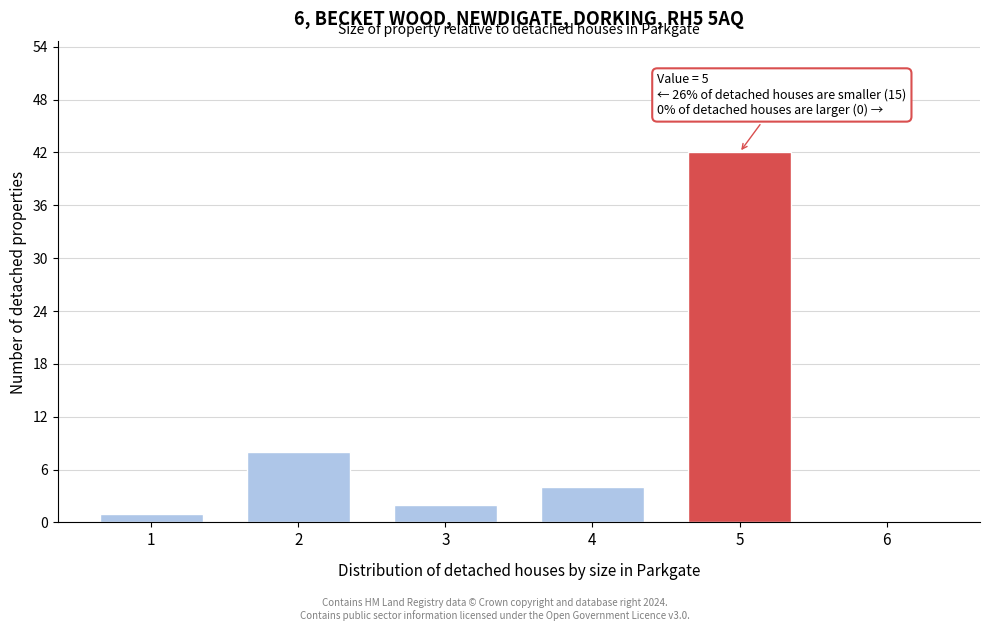

The value at 2 is 13. True or false?

False